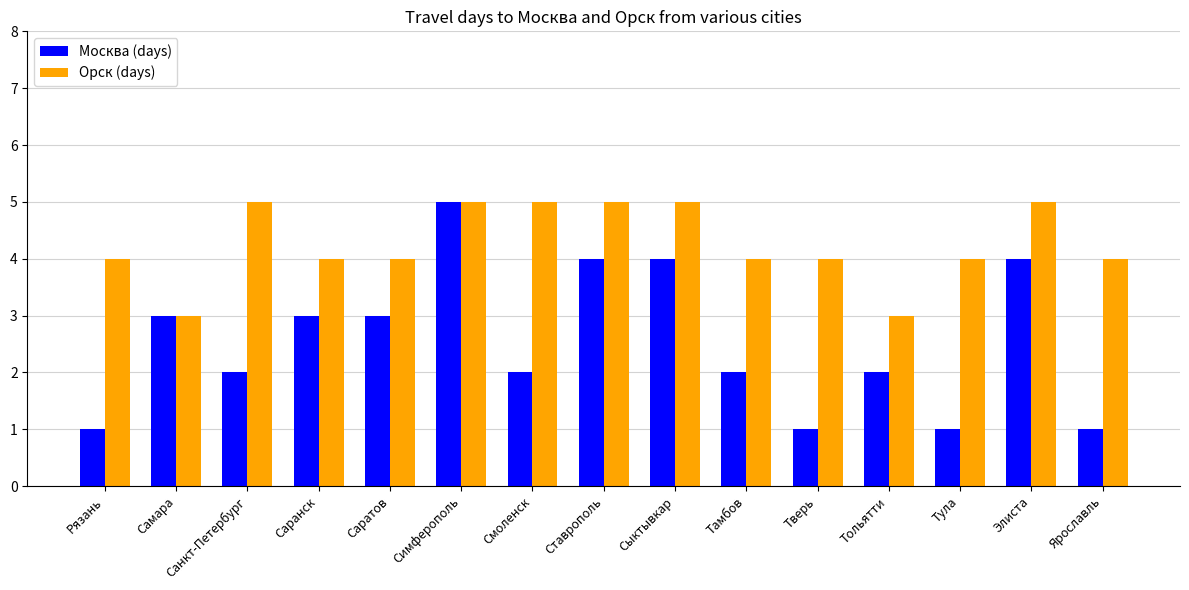

What is the difference between the maximum and minimum values in the Орск (days) series?

2